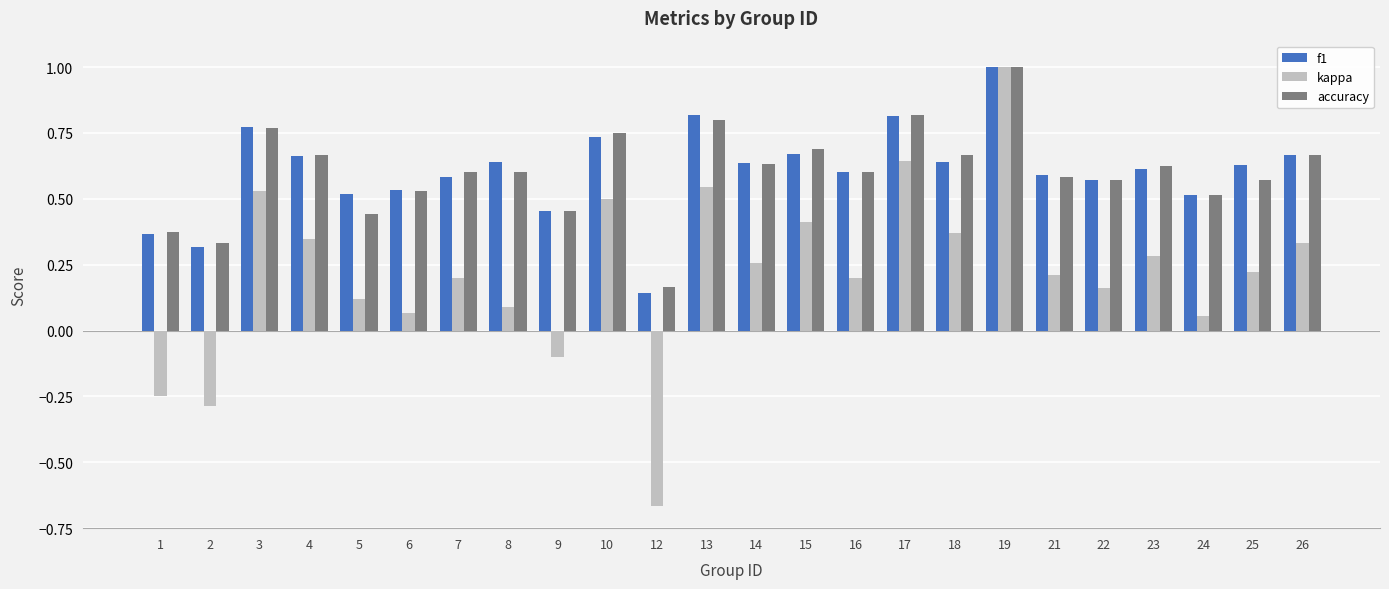

Which series has the largest range (max minus min)?

kappa